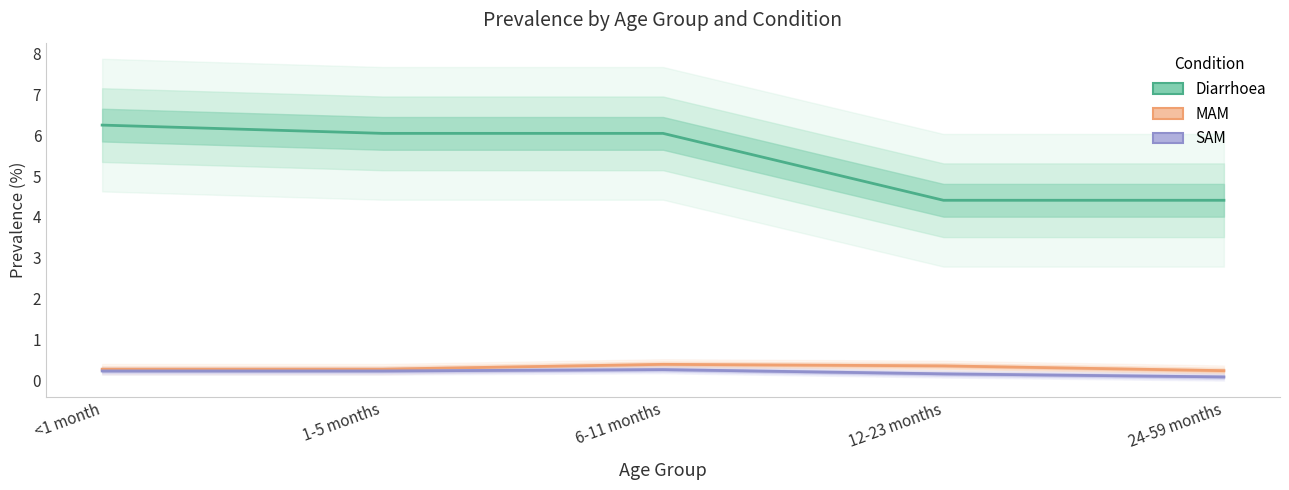

Reading left to right, extract all data points from this chart.

Diarrhoea: 6.2	6.0	6.0	4.4	4.4
MAM: 0.3	0.3	0.4	0.4	0.2
SAM: 0.2	0.2	0.3	0.2	0.1